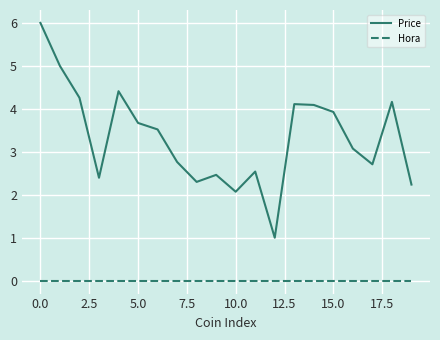

Which series has the widest spread of values?

Price